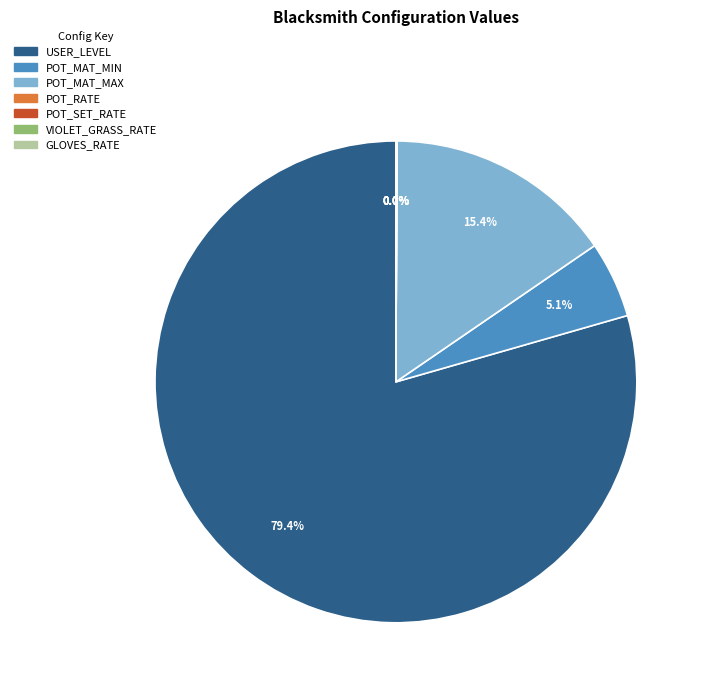

Which slice is the largest?

USER_LEVEL